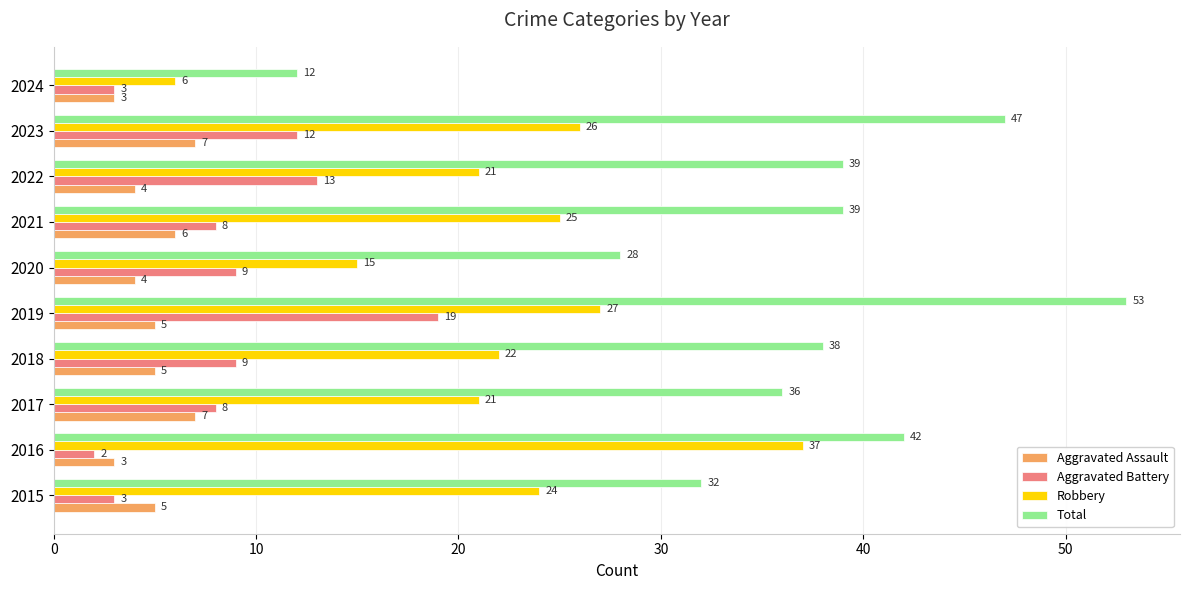

The value of Robbery at 2019 is 27. True or false?

True